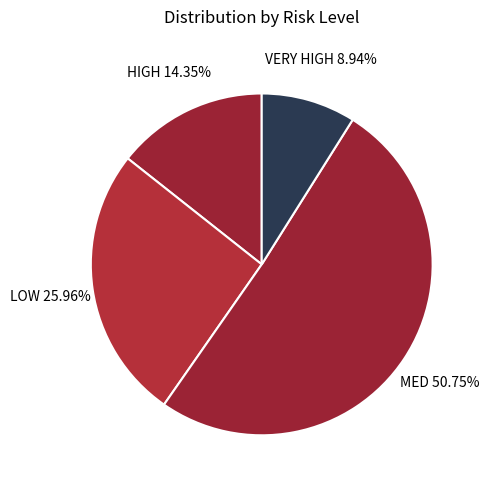

Which slice is the largest?

MED